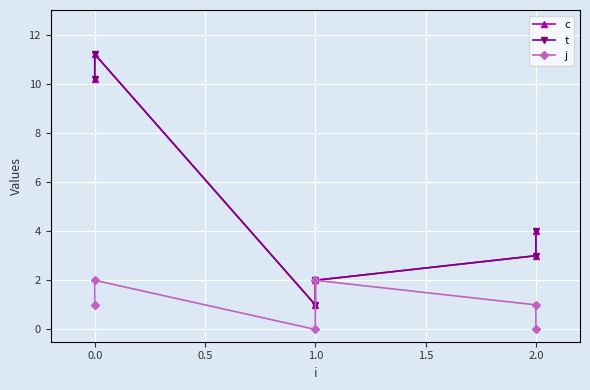

What is the label of the 6th point from the left?

2.0